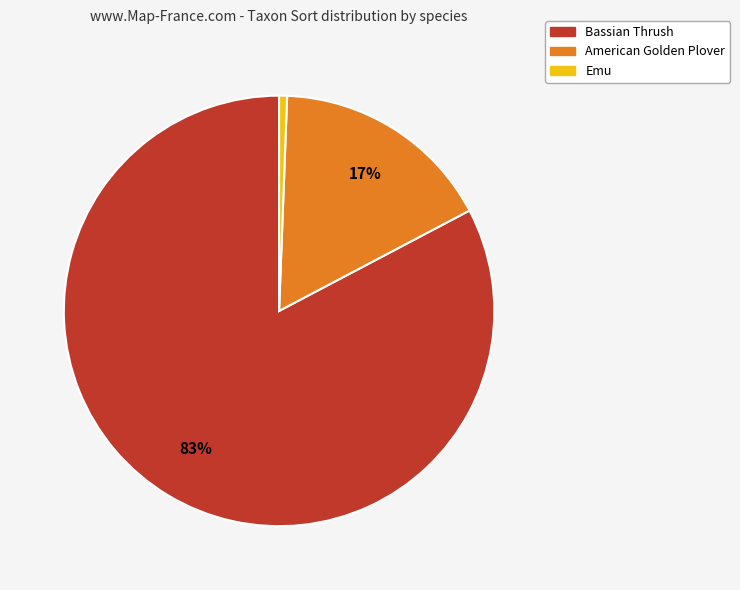

How many segments does this pie chart have?

3